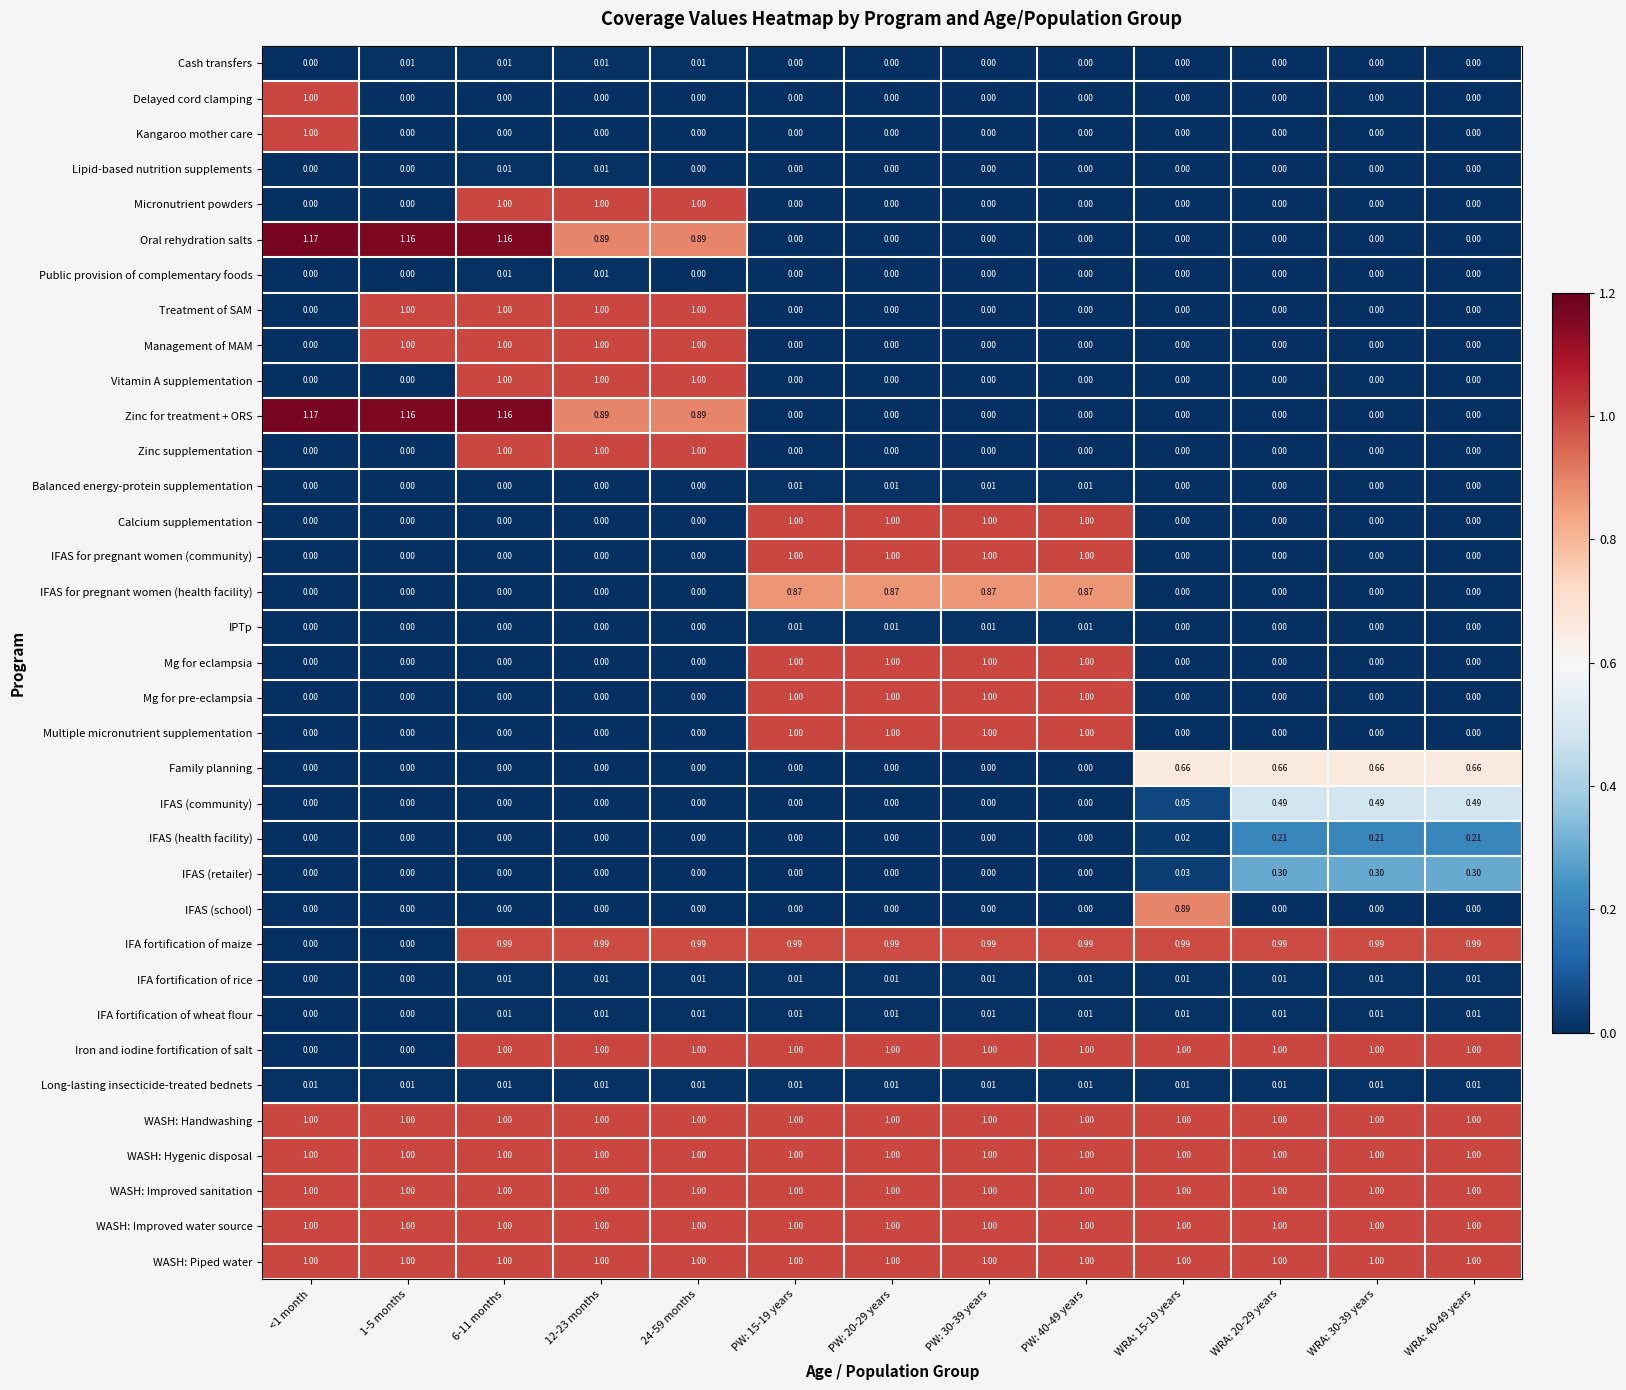

What is the total value across all series at PW: 20-29 years?

12.9